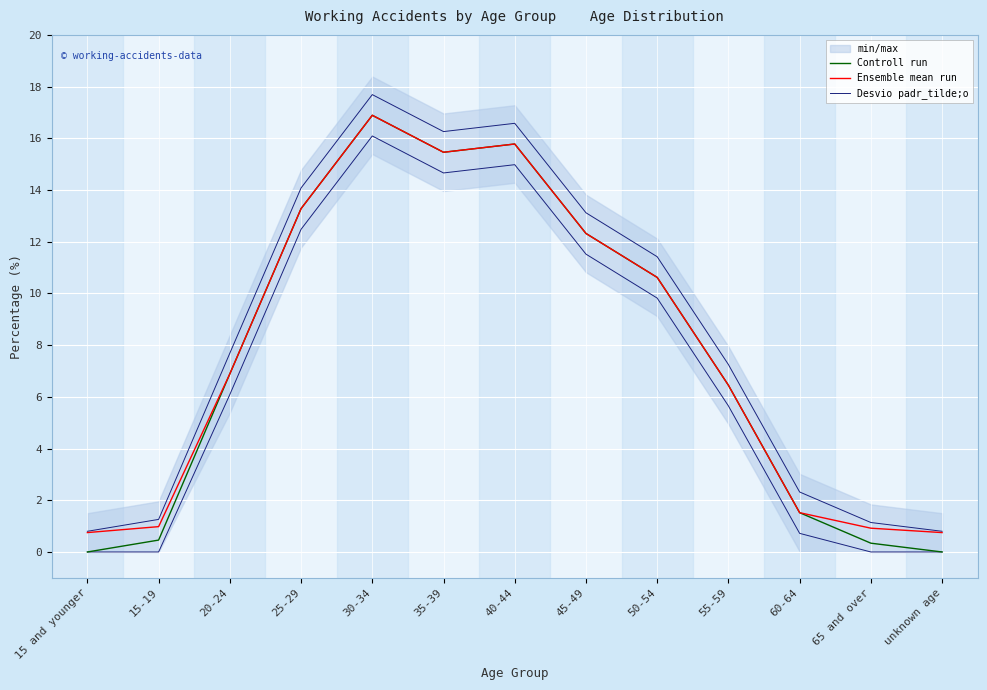

Which category has the lowest value in the Controll run series?

15 and younger